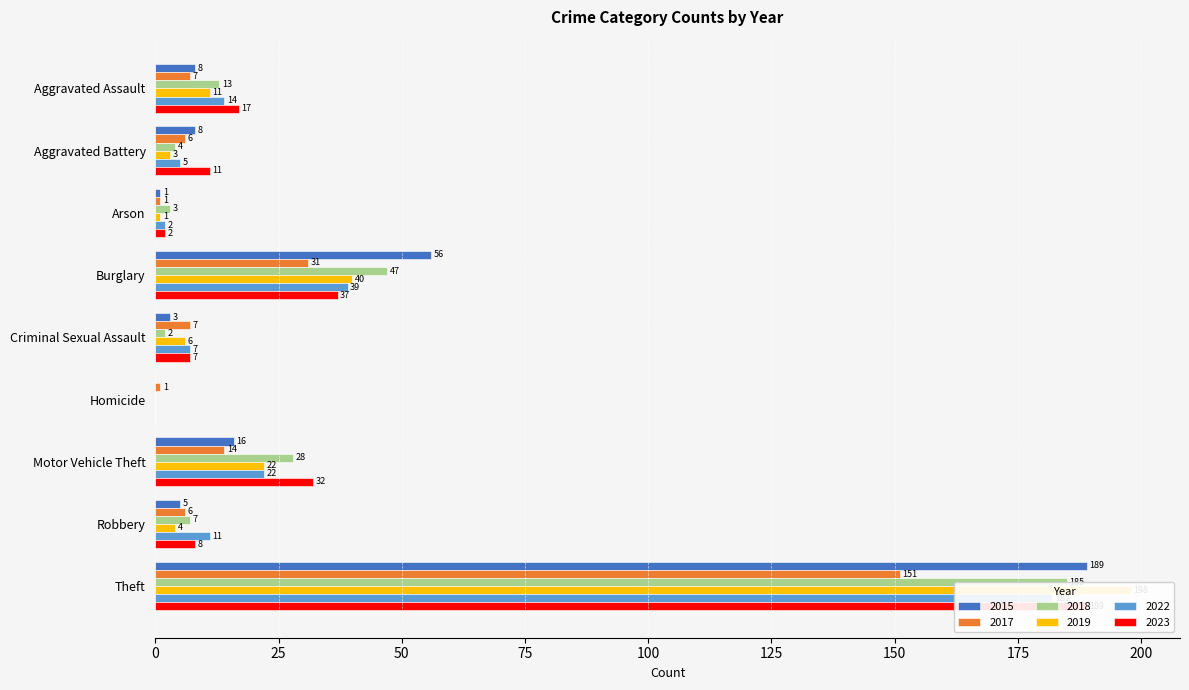

What is the value of the 2023 bar at the 2nd from the left?

11